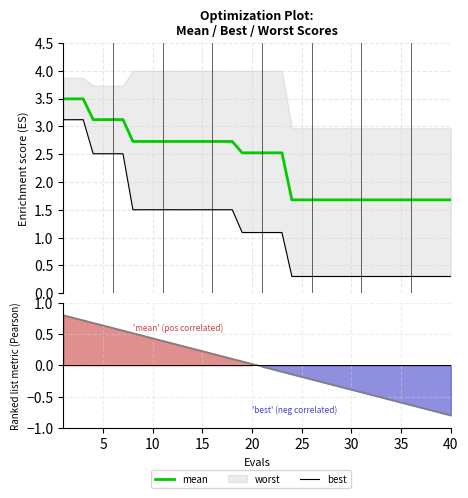

What is the value of the best point at the 29th from the left?

0.3